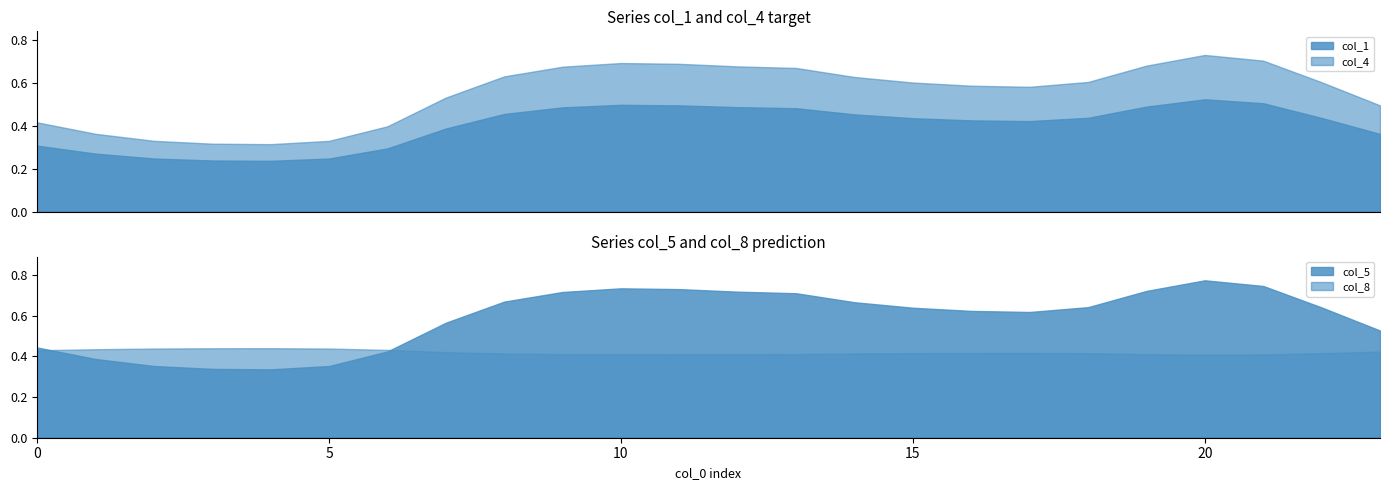

True or false: col_1 and col_4 intersect in this chart.

False